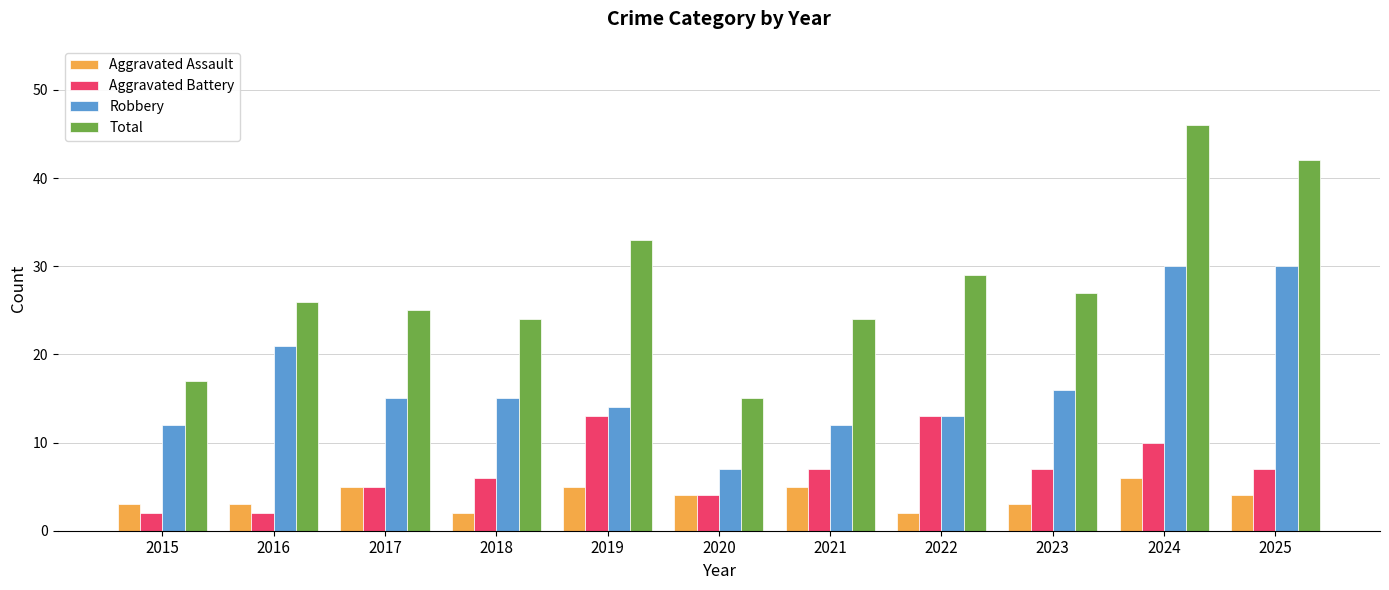

What is the spread (max minus min) of values at 2022?

27